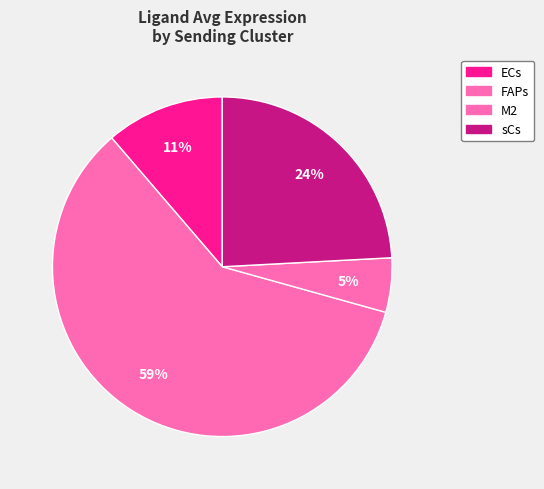

How many slices are in this pie chart?

4